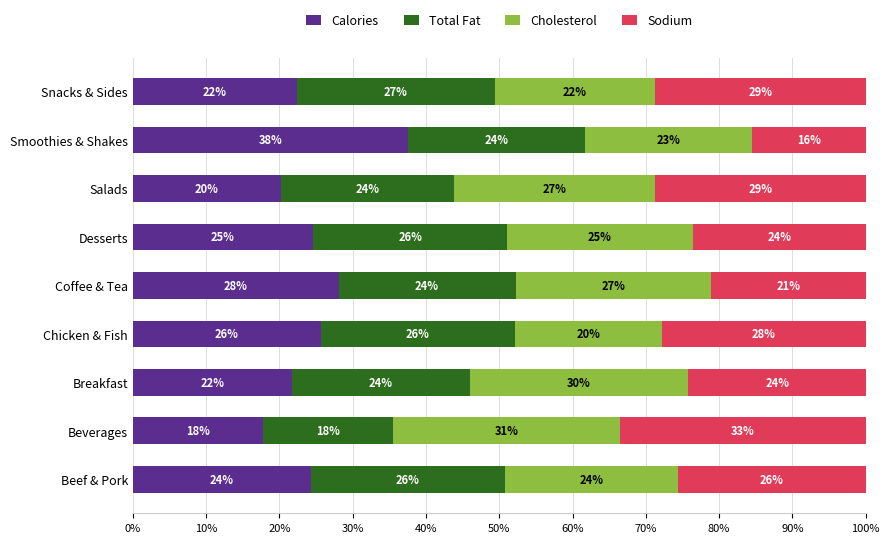

What is the value of the Sodium bar at the 3rd from the left?

24.2